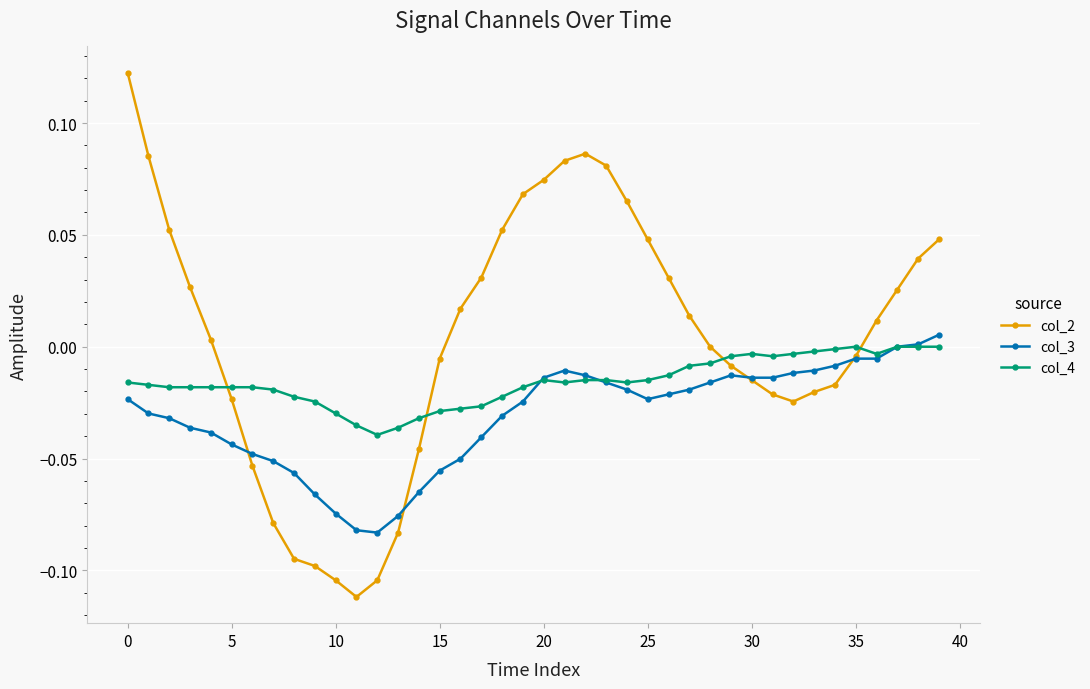

List the series in order of their overall mean, highest first.

col_2, col_4, col_3